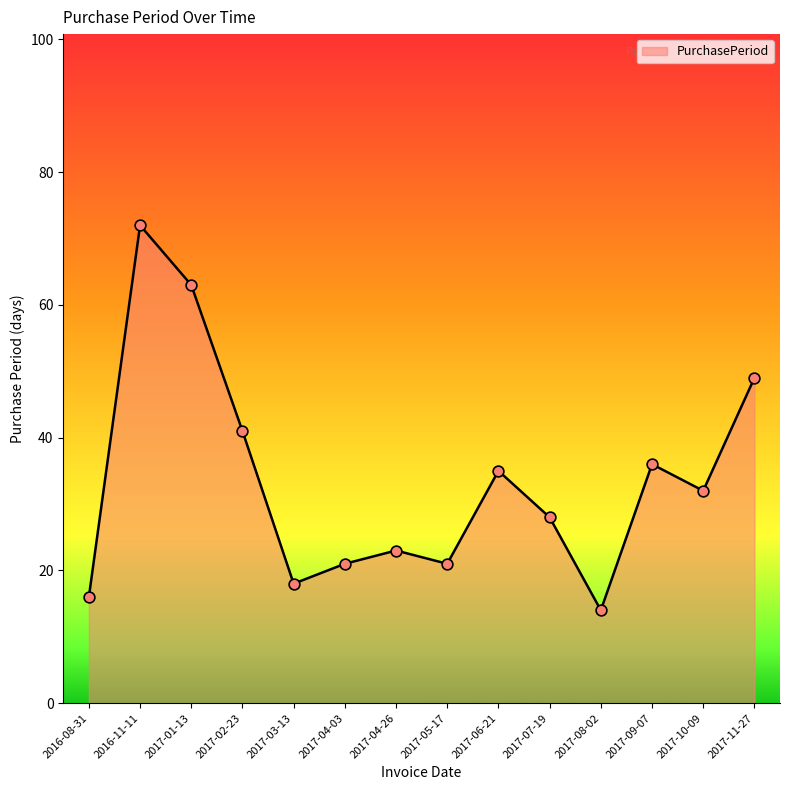

Which has a higher value, 2017-05-17 or 2017-09-07?

2017-09-07